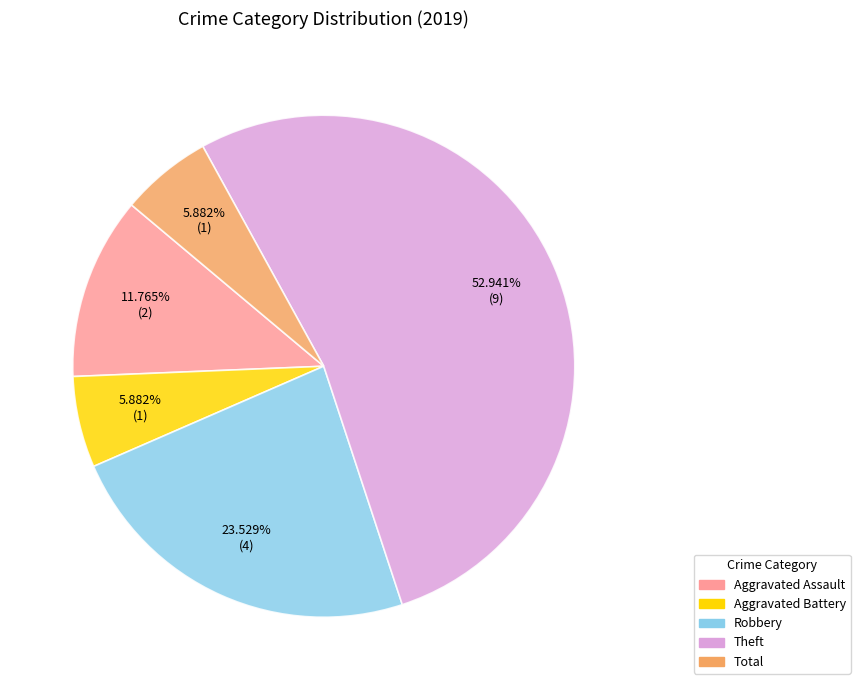

Is there a majority slice in this chart?

Yes